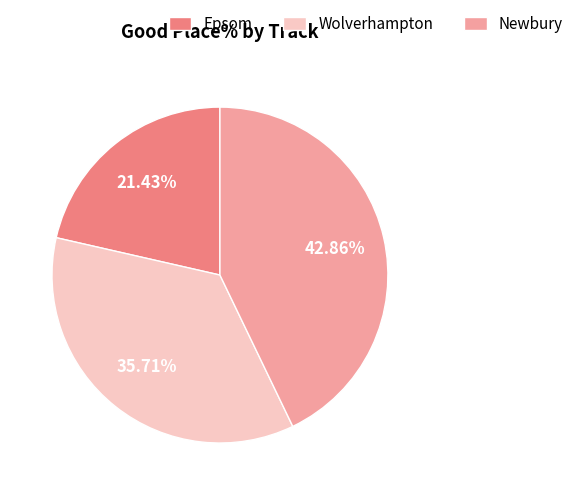

Count the number of slices in the pie.

3